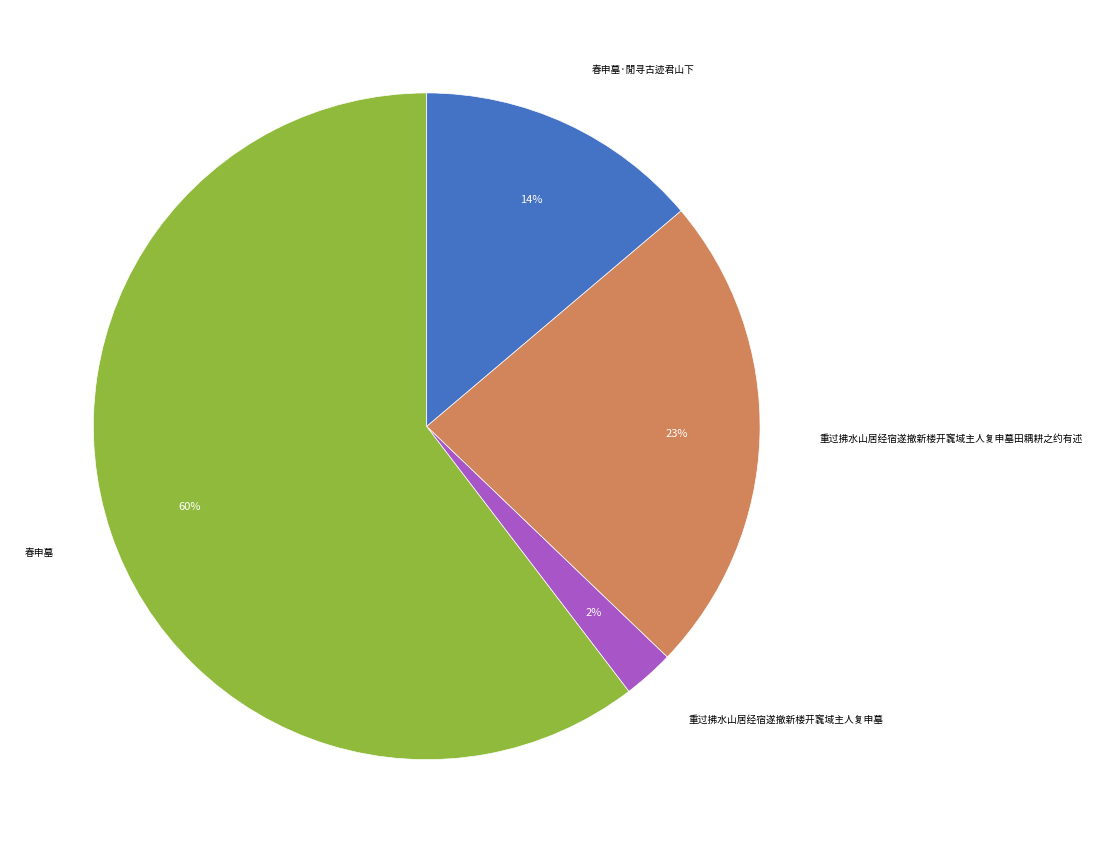

To the nearest percent, what is the average slice percentage?

25%